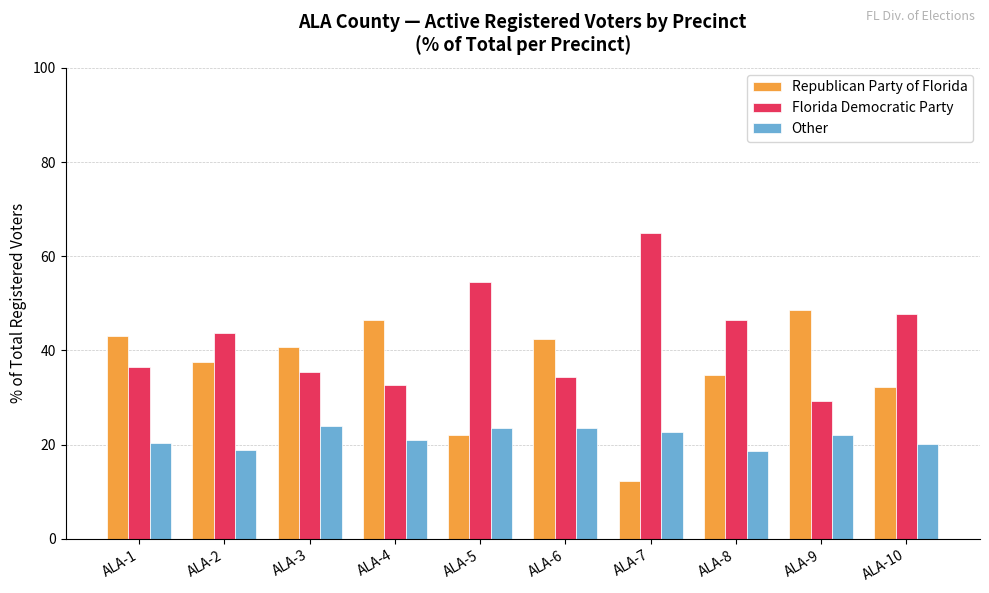

What is the spread (max minus min) of values at ALA-2?

24.9